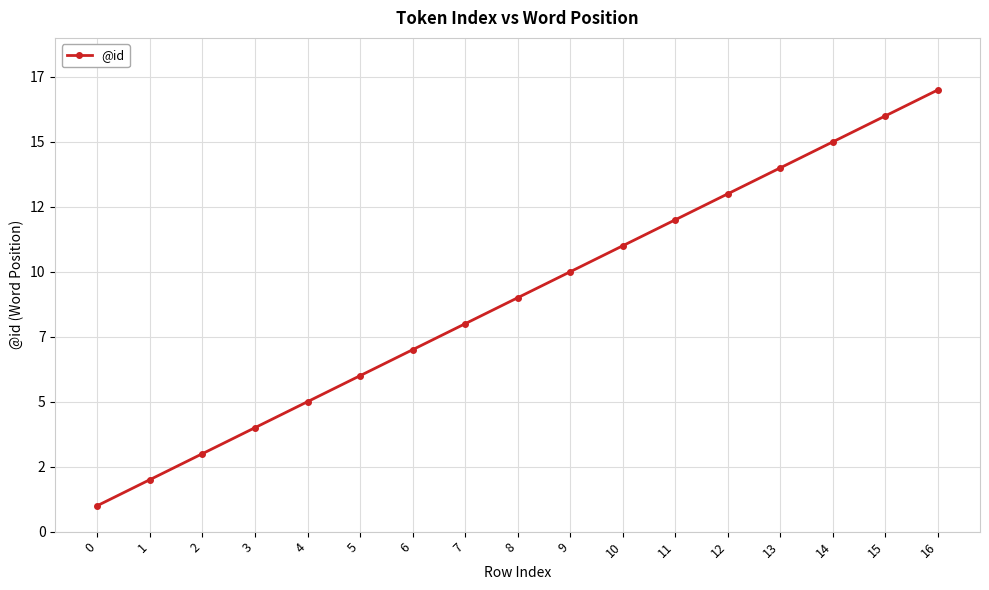

Where is the data nearest to the value 9?

8